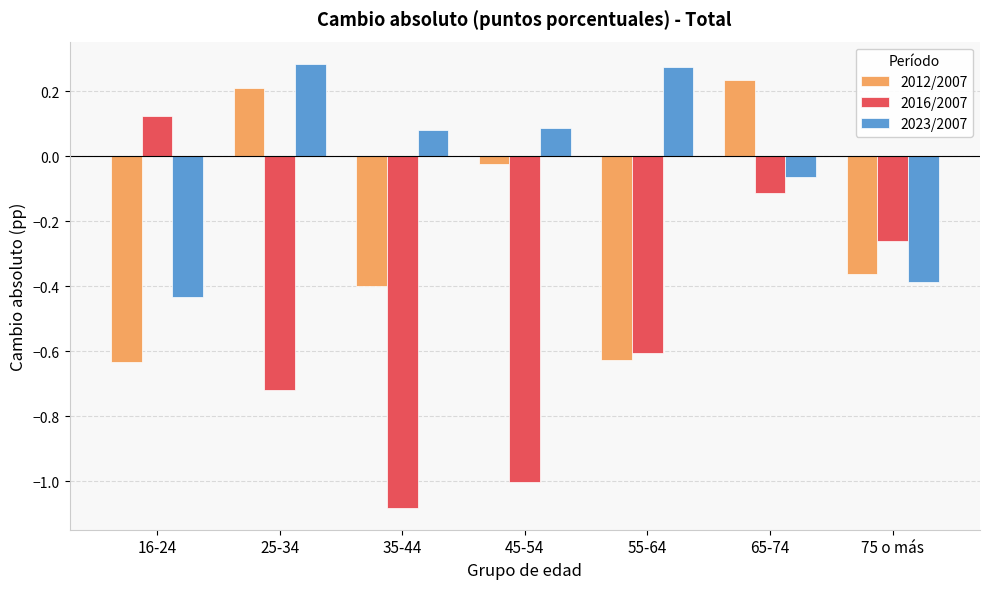

At which label does 2023/2007 first exceed 0?

25-34